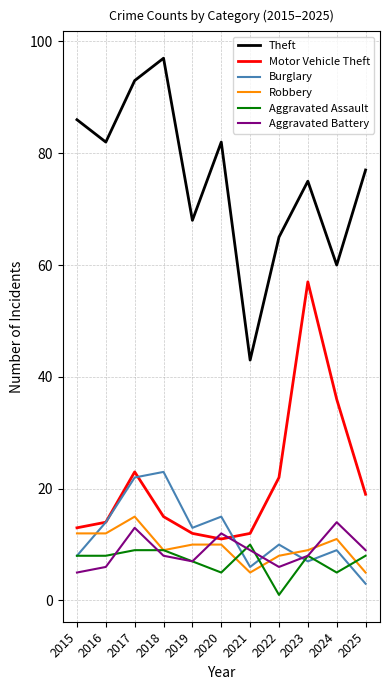

True or false: Aggravated Assault has a value of 8 at 2015.

True